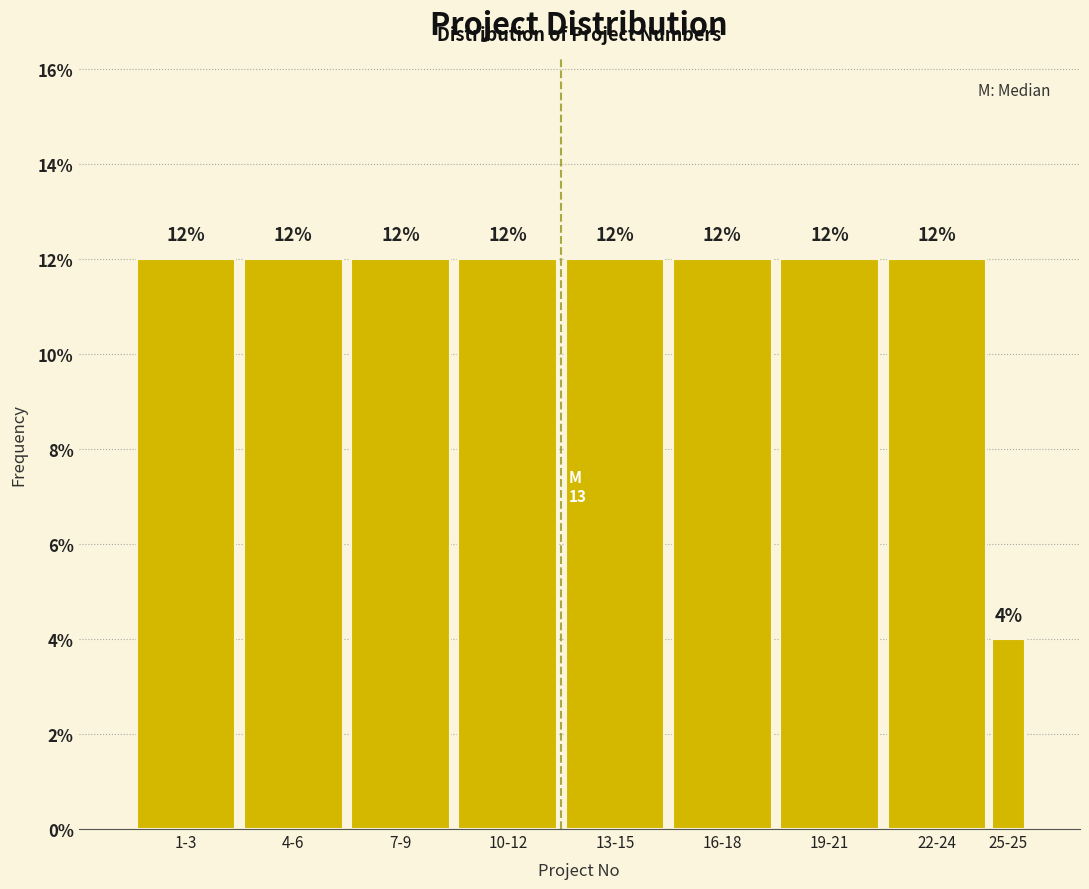

Reading left to right, list all the values displayed in this chart.

12	12	12	12	12	12	12	12	4